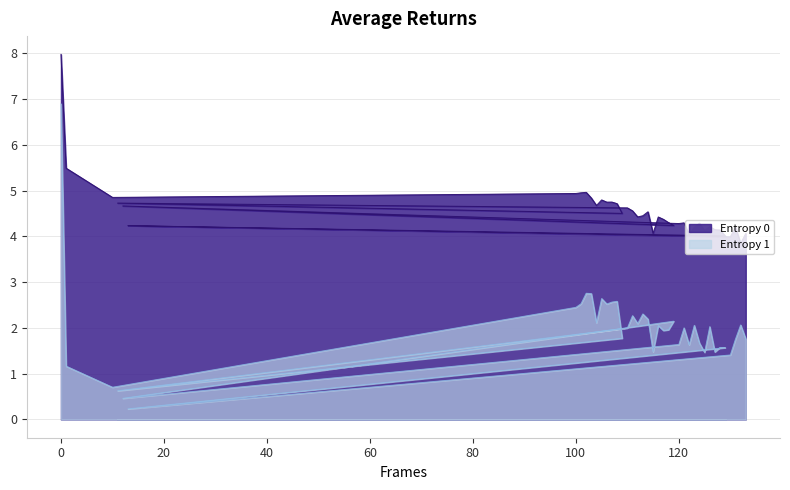

How many data points in Entropy 0 are less than 4?

2